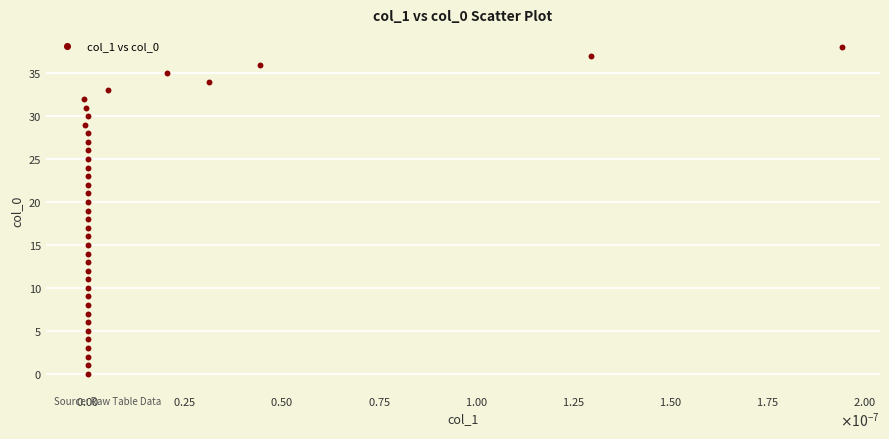

What is the range of Y values (max minus min)?

38